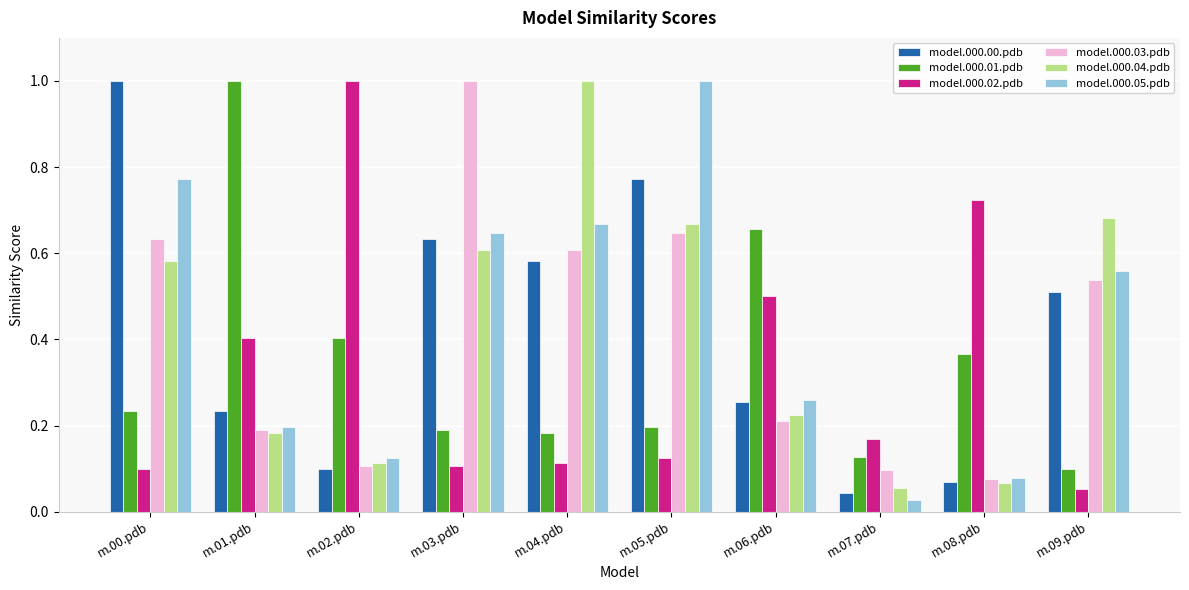

List the labels in order of model.000.03.pdb value, smallest first.

m.08.pdb, m.07.pdb, m.02.pdb, m.01.pdb, m.06.pdb, m.09.pdb, m.04.pdb, m.00.pdb, m.05.pdb, m.03.pdb